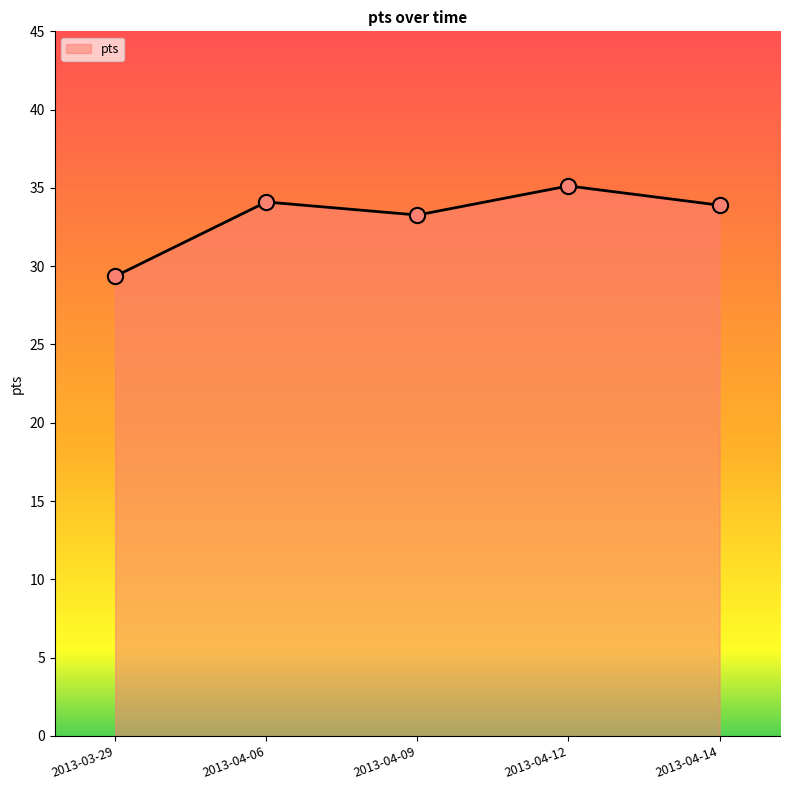

Approximately how many times larger is the value at 2013-04-06 compared to 2013-04-14?

1.0